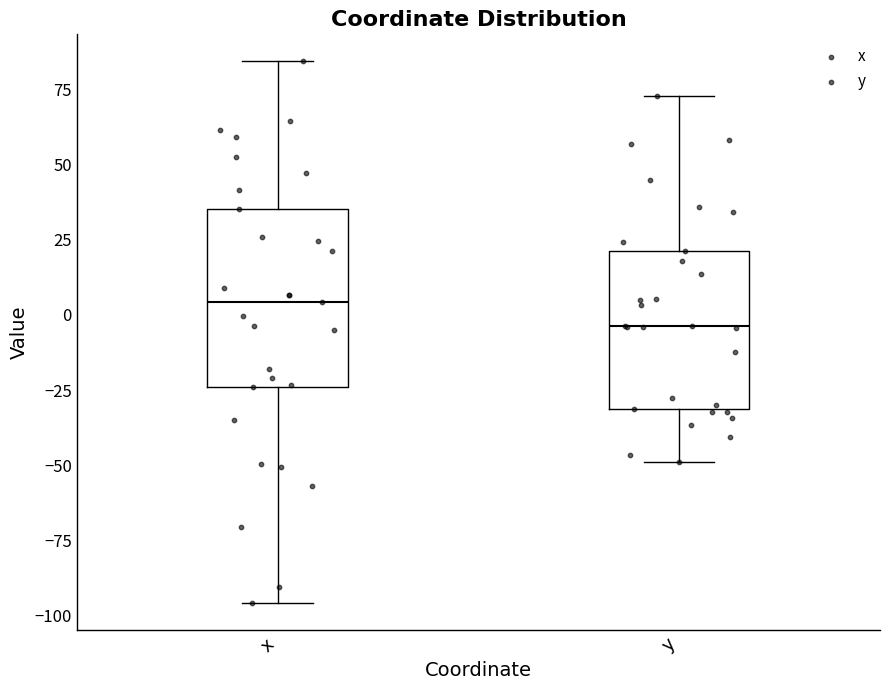

Reading left to right, transcribe this box plot: for each box, give where its median line is, the range the box spans, and where its two whiskers end, as read against the y-axis. The values are not printed on the chart, so give them approximately, as read against the axis.

x: median 5, box -25 to 35, whiskers -95 to 85
y: median -5, box -30 to 20, whiskers -50 to 75